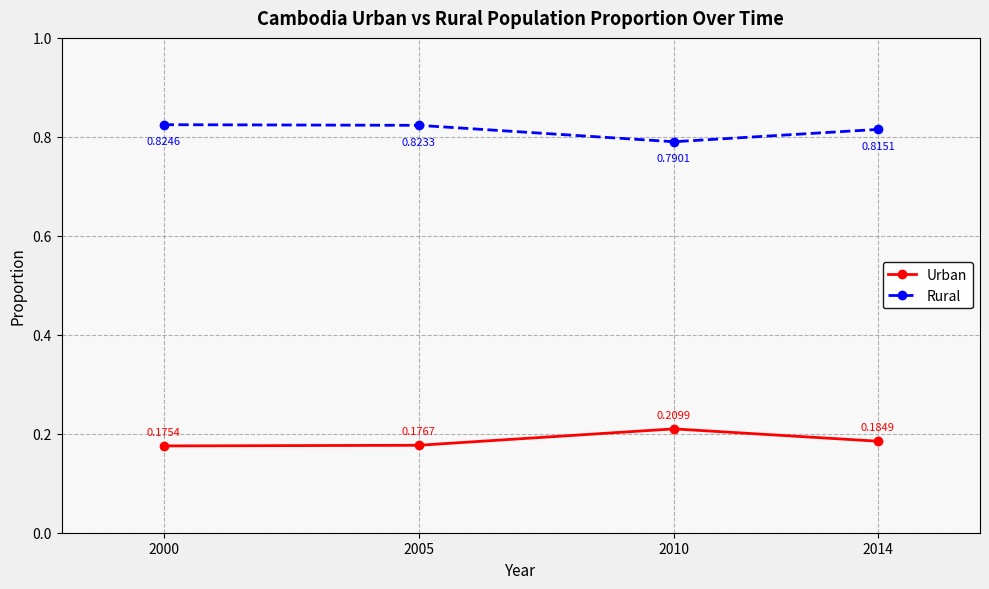

What is the total value across all series at 2010?

1.0